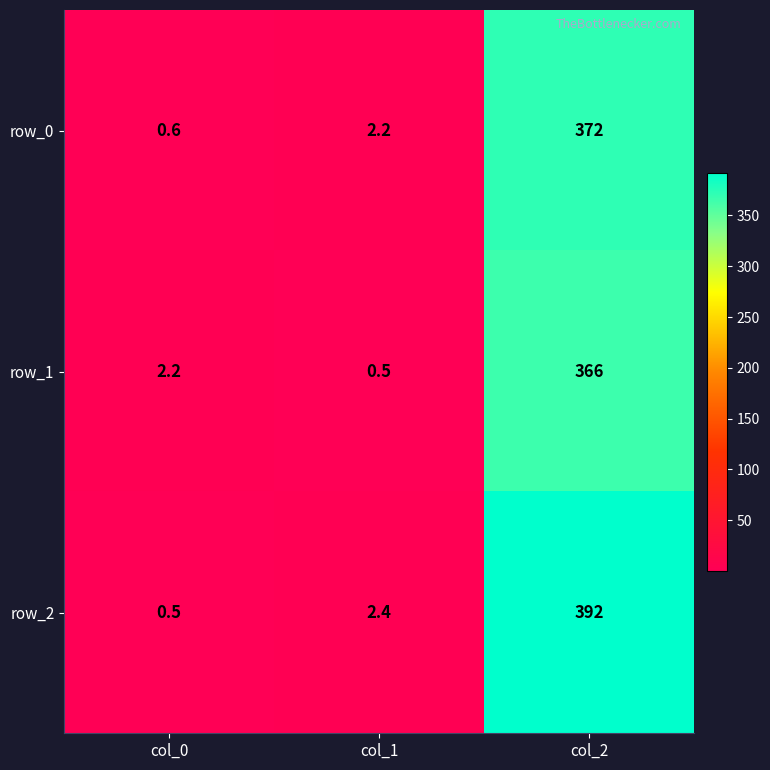

Which category has the highest value in the row_2 series?

col_2